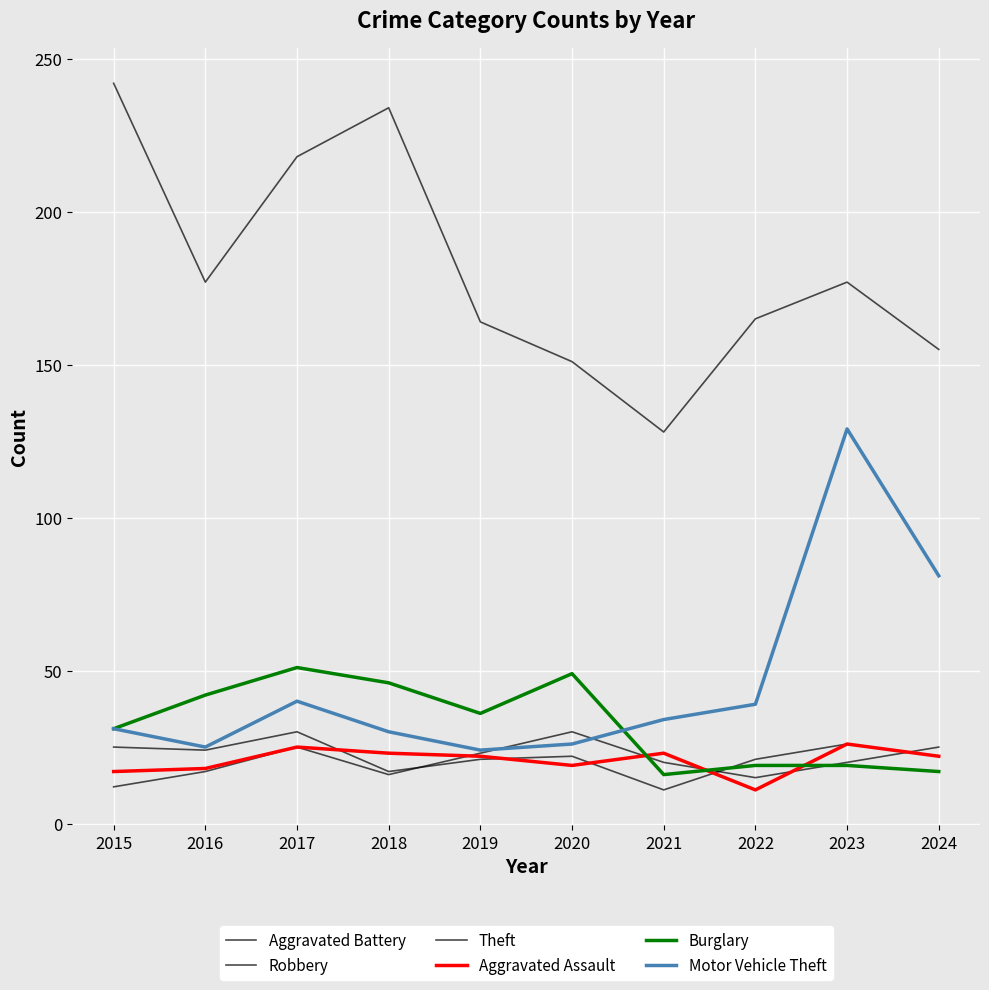

The Theft series shows 66 at 2019. True or false?

False